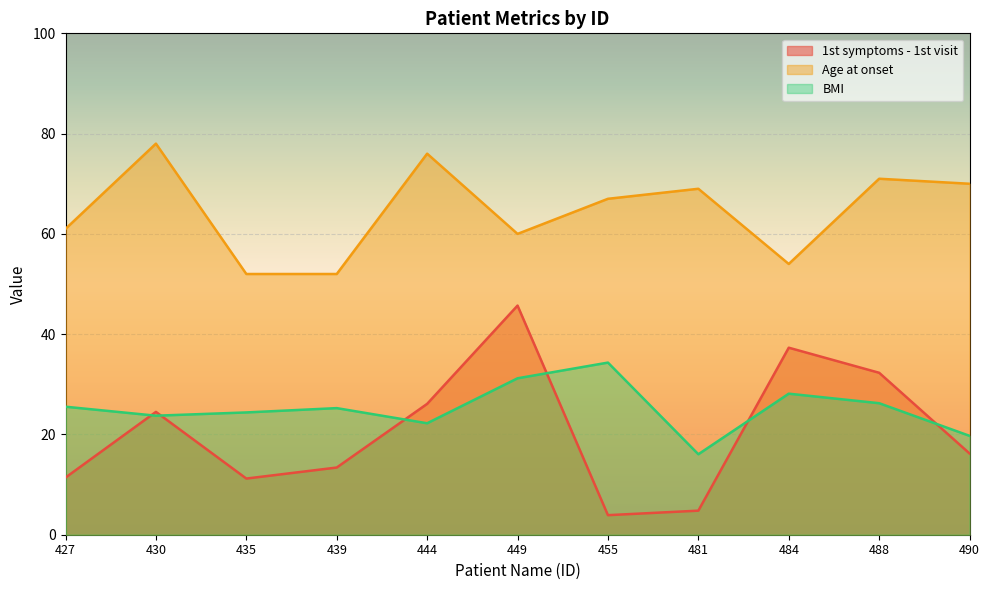

At which category does BMI reach its first local peak?

439